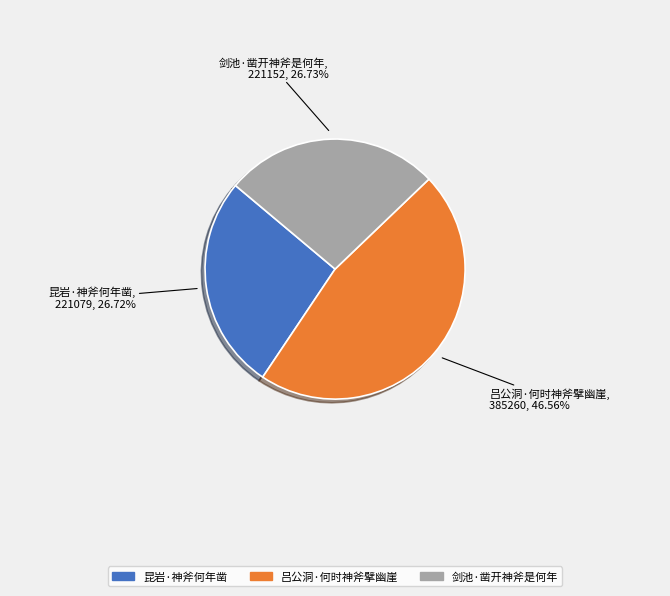

How many segments does this pie chart have?

3